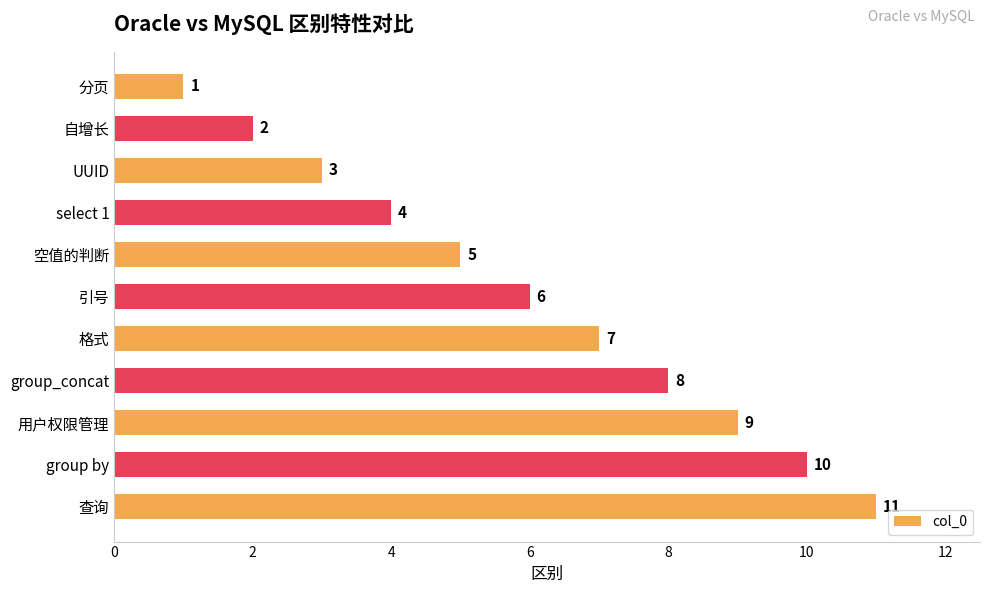

True or false: the data shows 0 at 分页.

False